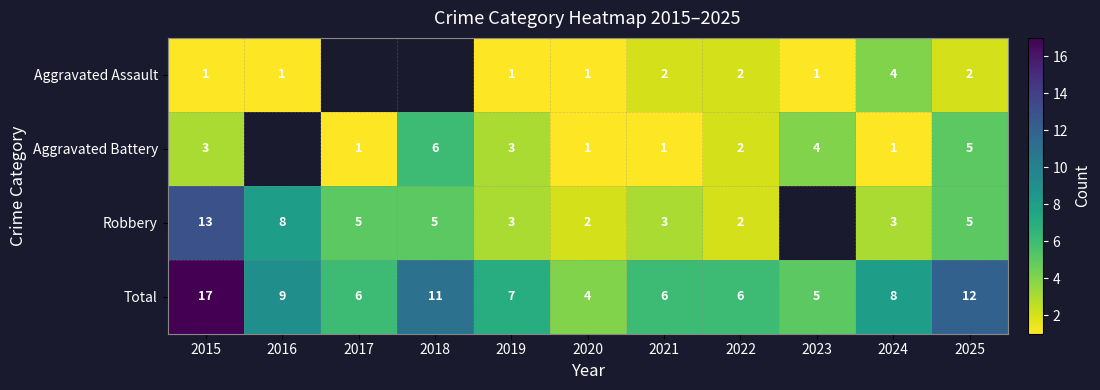

What is the spread (max minus min) of values at 2022?

4